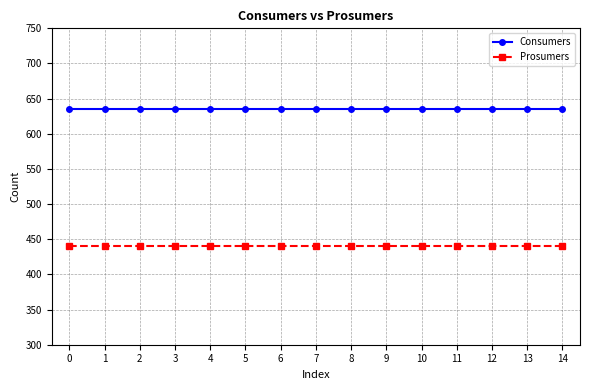

What are all the series names shown in the legend?

Consumers, Prosumers